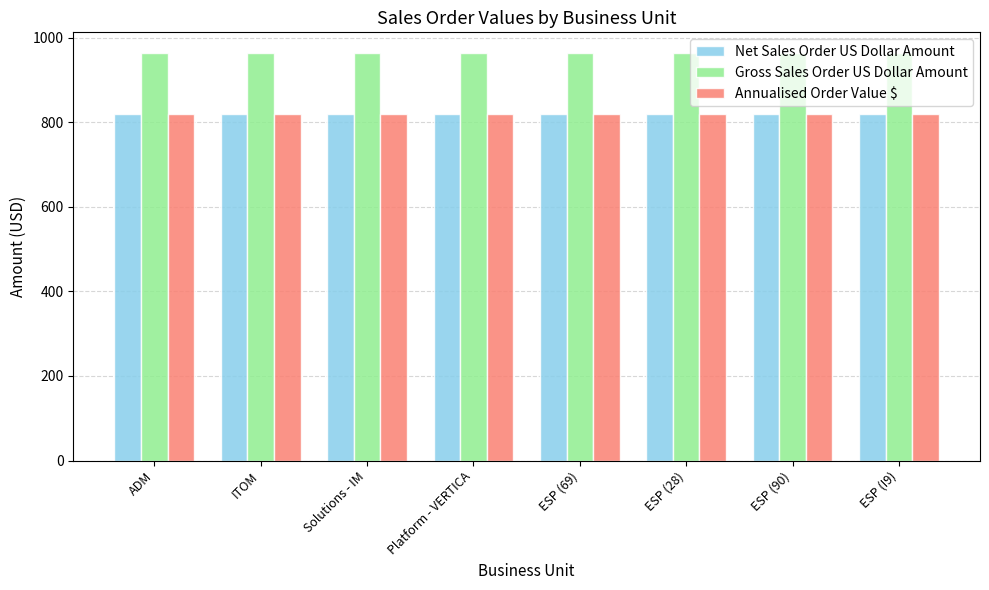

What is the average value of the Net Sales Order US Dollar Amount series?

819.5